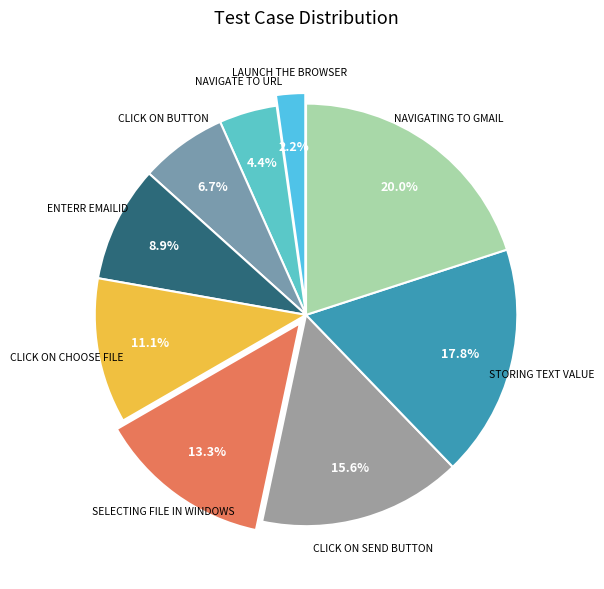

How many slices are in this pie chart?

9